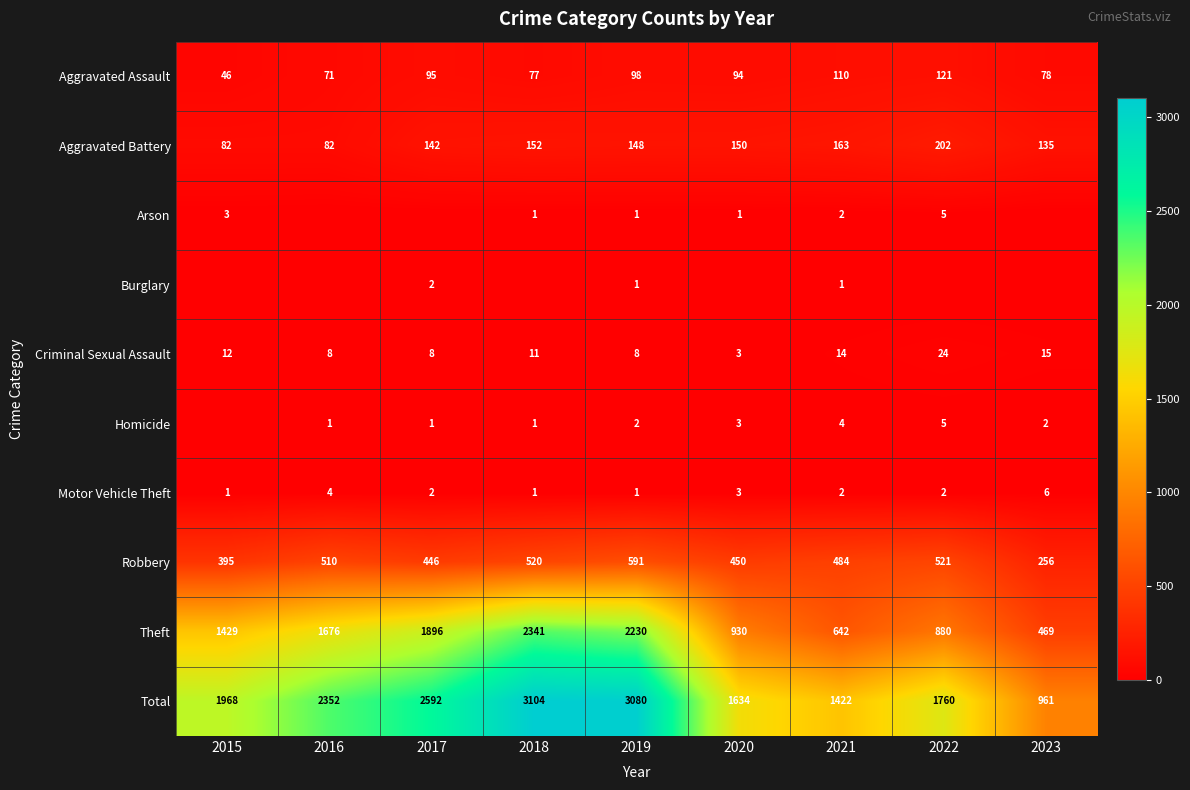

Read the Robbery value at 2019.

591